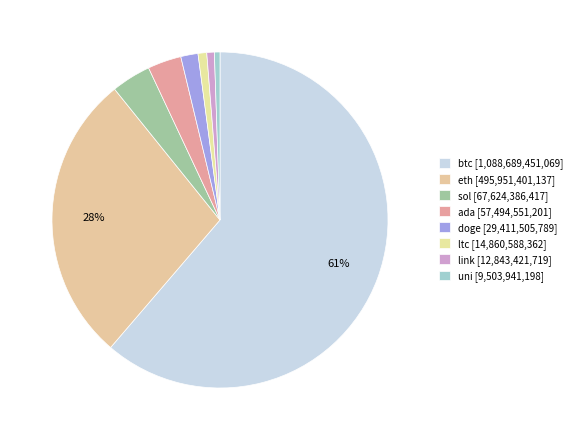

Which slice represents more than half of the pie?

btc